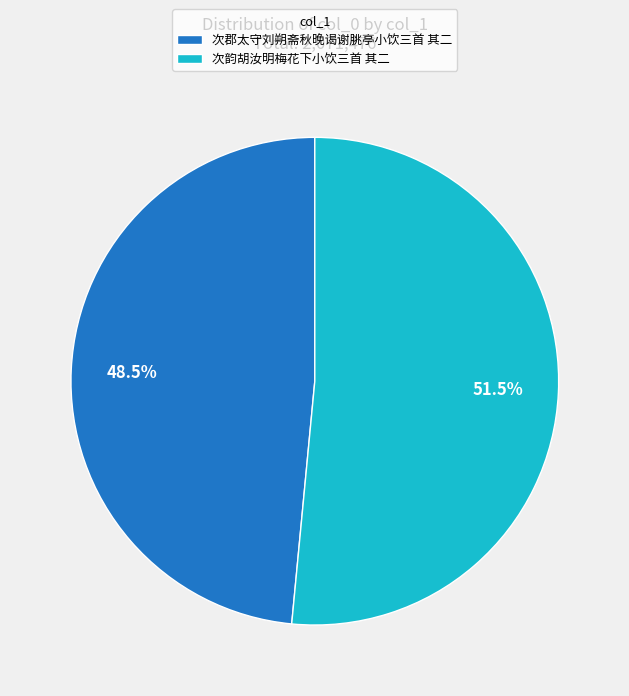

Rank the categories by value from lowest to highest.

次郡太守刘朔斋秋晚谒谢脁亭小饮三首 其二, 次韵胡汝明梅花下小饮三首 其二